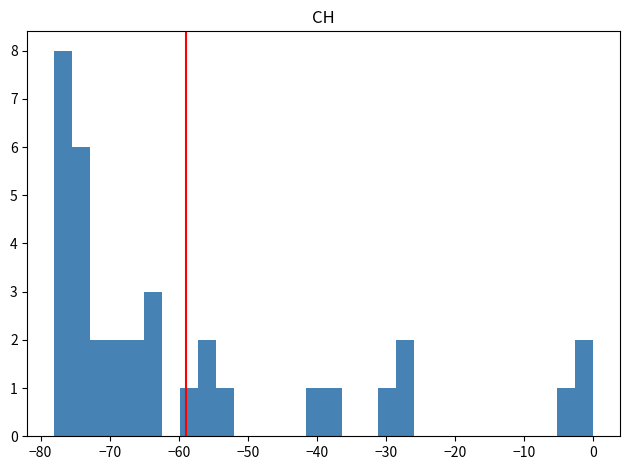

Around what value on the x-axis is the tallest bar? Give the approximate position of its centre, as read against the axis.

-77